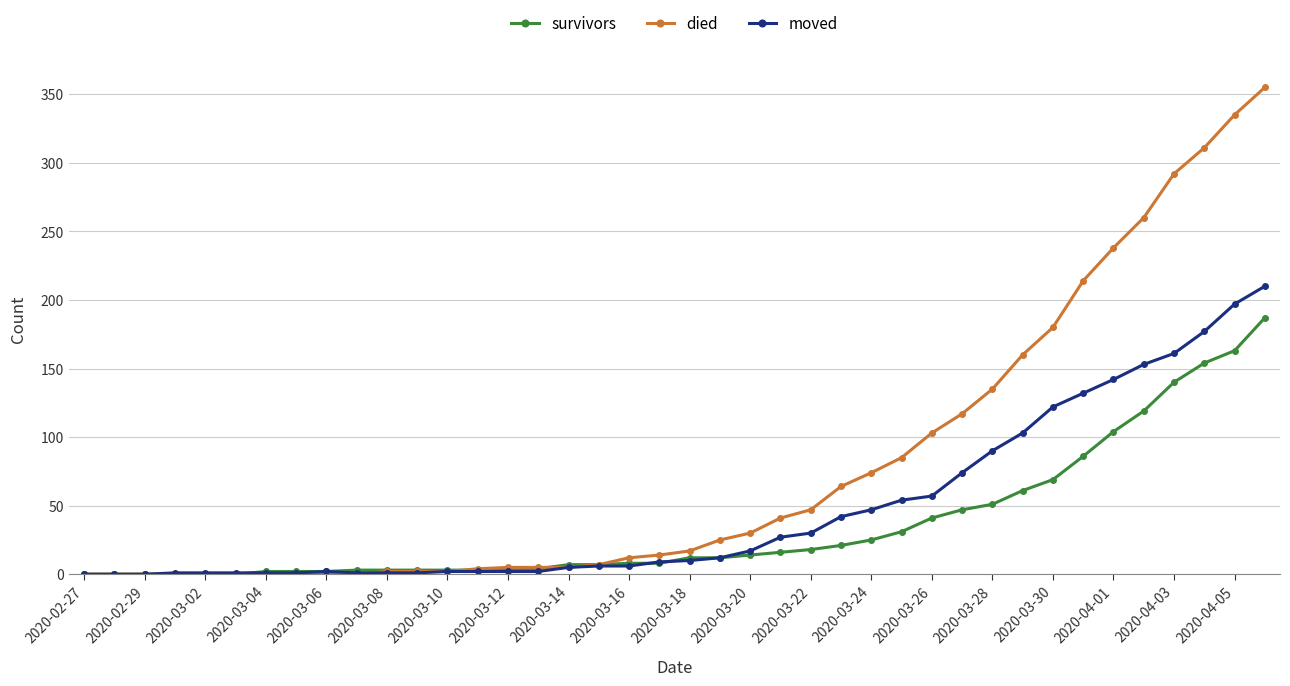

How many values in the died series are below 17?

20